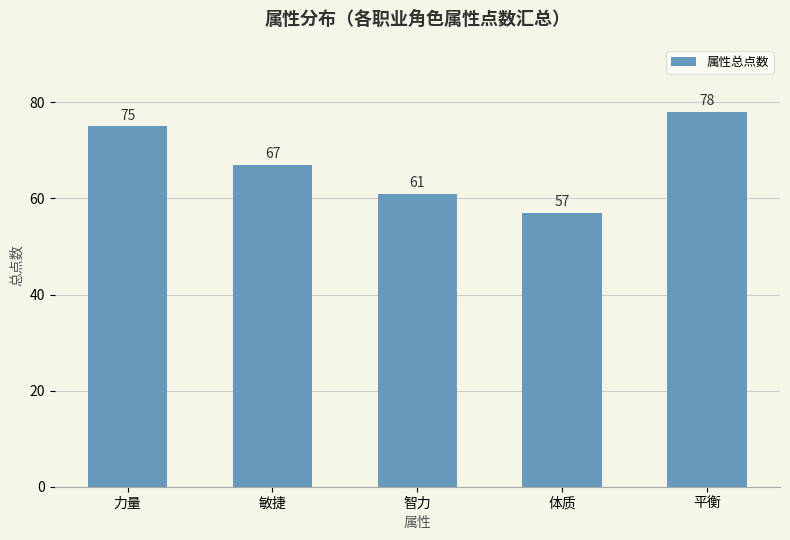

What is the minimum value shown in the chart?

57